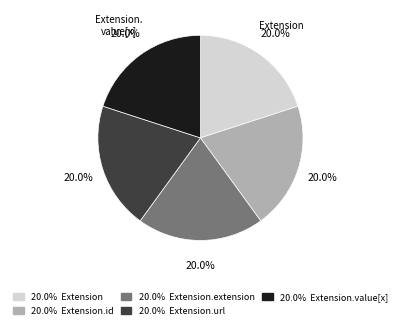

Is there any slice that represents more than half of the pie?

No